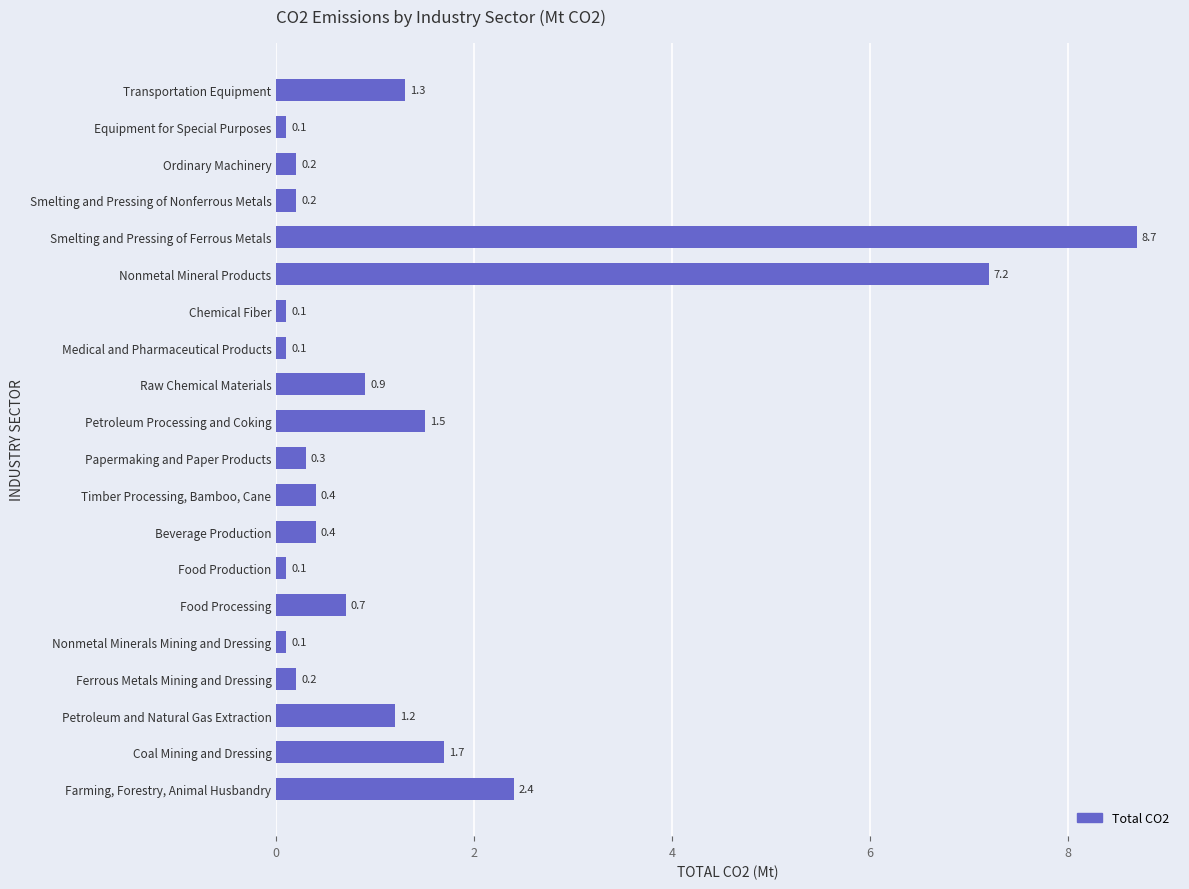

The value at Petroleum and Natural Gas Extraction is 1.2. True or false?

True